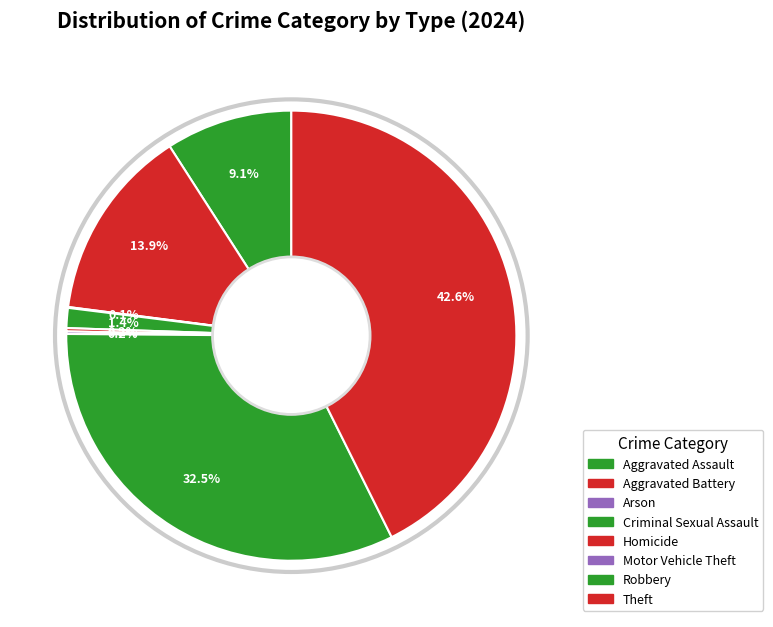

What is the largest slice in the pie chart?

Theft